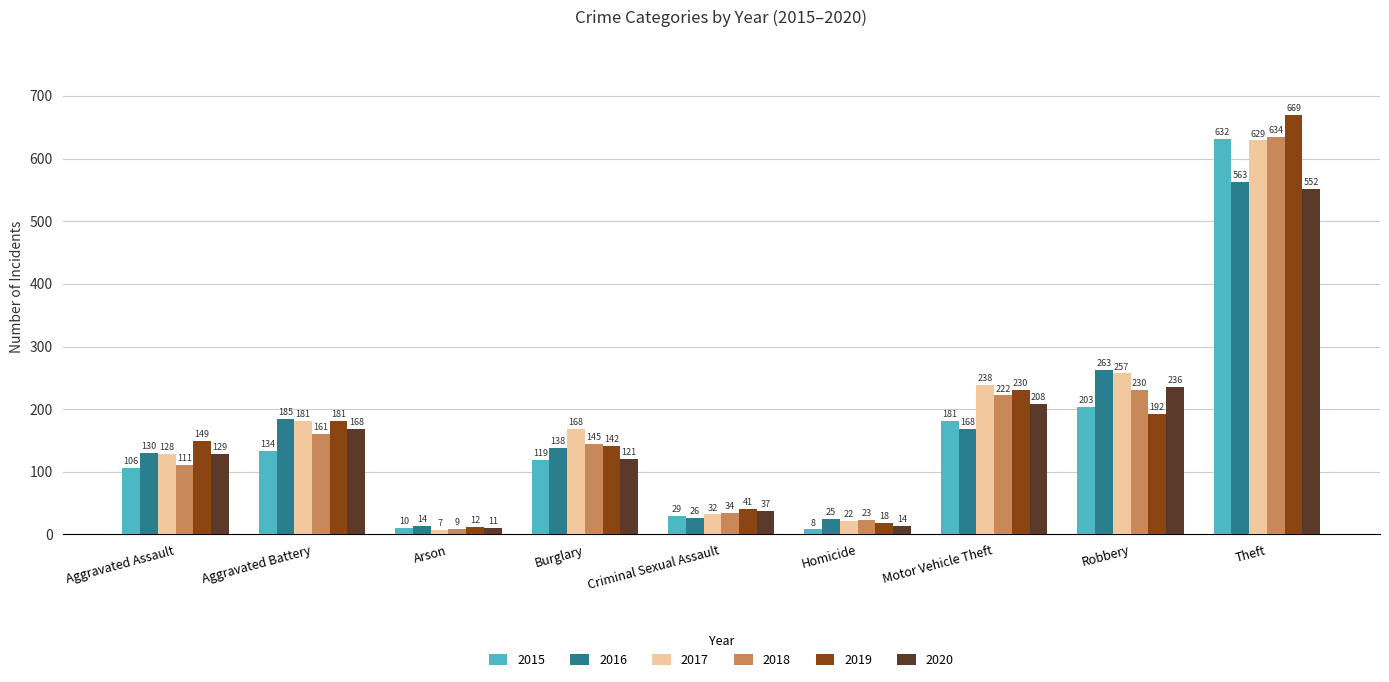

Reading right to left, transcribe all the data shown in this chart.

2015: Theft=632	Robbery=203	Motor Vehicle Theft=181	Homicide=8	Criminal Sexual Assault=29	Burglary=119	Arson=10	Aggravated Battery=134	Aggravated Assault=106
2016: Theft=563	Robbery=263	Motor Vehicle Theft=168	Homicide=25	Criminal Sexual Assault=26	Burglary=138	Arson=14	Aggravated Battery=185	Aggravated Assault=130
2017: Theft=629	Robbery=257	Motor Vehicle Theft=238	Homicide=22	Criminal Sexual Assault=32	Burglary=168	Arson=7	Aggravated Battery=181	Aggravated Assault=128
2018: Theft=634	Robbery=230	Motor Vehicle Theft=222	Homicide=23	Criminal Sexual Assault=34	Burglary=145	Arson=9	Aggravated Battery=161	Aggravated Assault=111
2019: Theft=669	Robbery=192	Motor Vehicle Theft=230	Homicide=18	Criminal Sexual Assault=41	Burglary=142	Arson=12	Aggravated Battery=181	Aggravated Assault=149
2020: Theft=552	Robbery=236	Motor Vehicle Theft=208	Homicide=14	Criminal Sexual Assault=37	Burglary=121	Arson=11	Aggravated Battery=168	Aggravated Assault=129